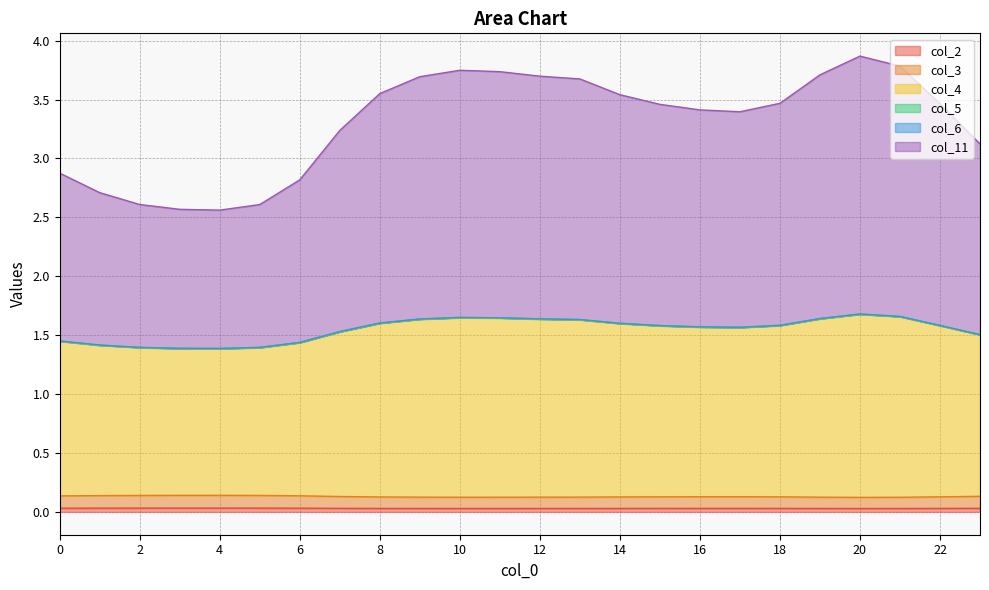

True or false: col_11 and col_2 cross at least once.

False